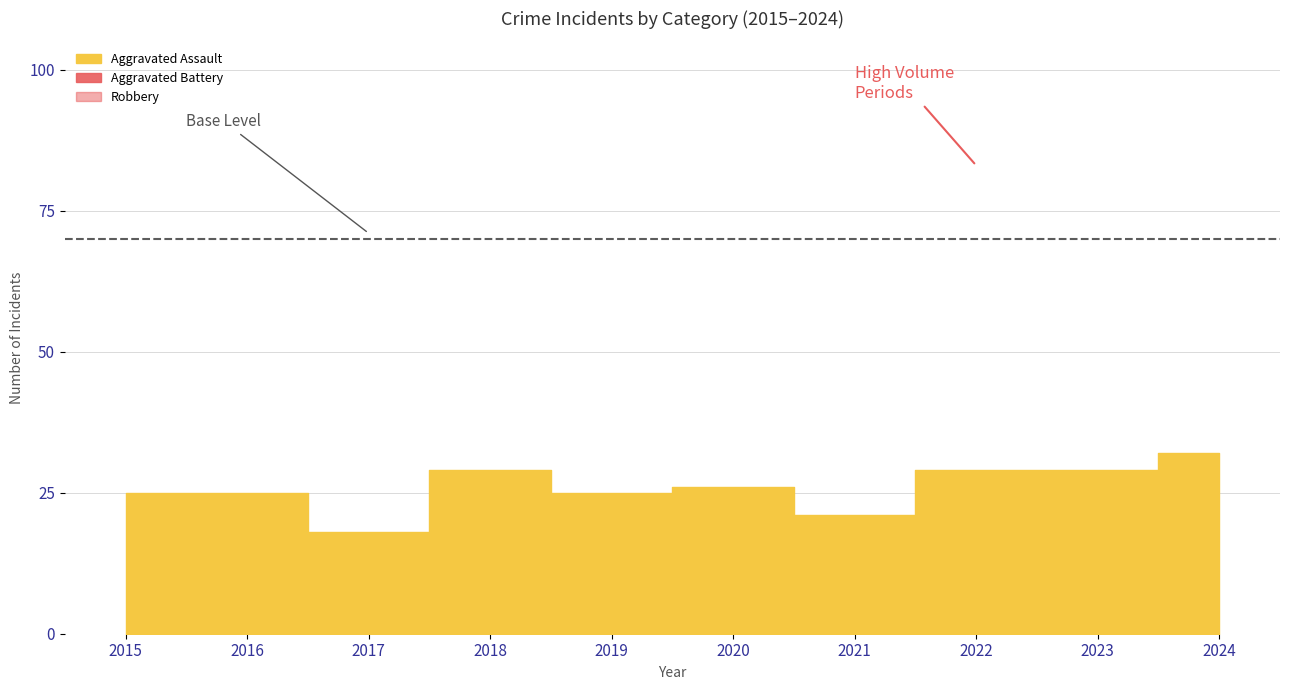

What is the sum of all Aggravated Assault values?

259